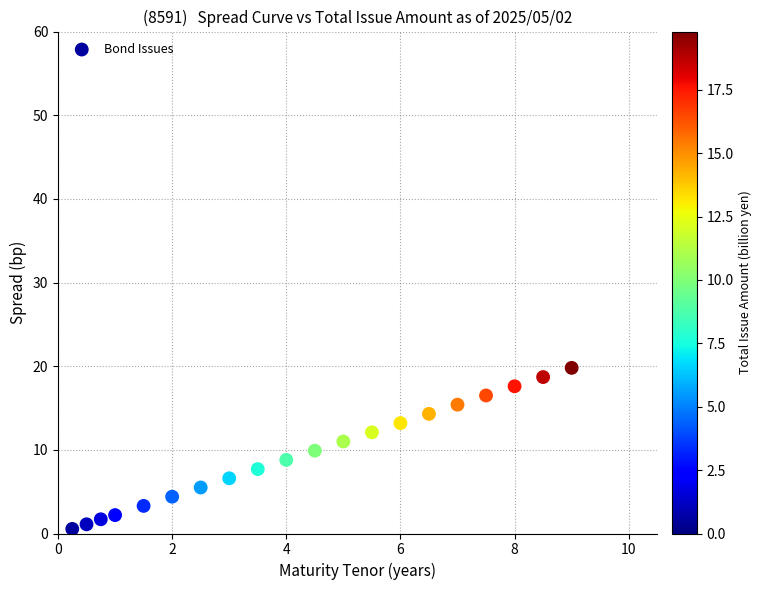

What is the range of X values (max minus min)?

8.8